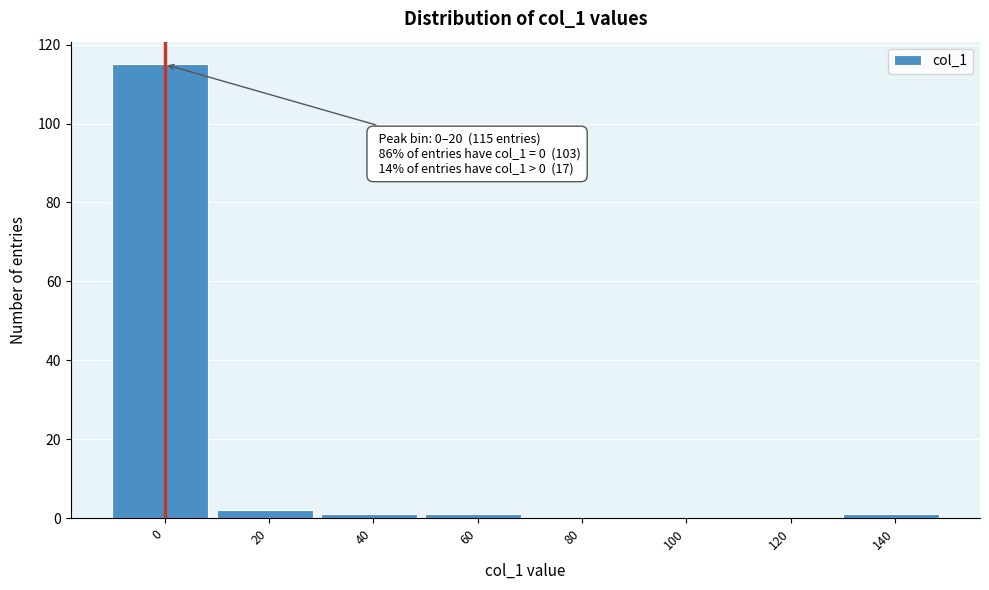

Reading left to right, extract all data points from this chart.

0=115	20=2	40=1	60=1	80=0	100=0	120=0	140=1